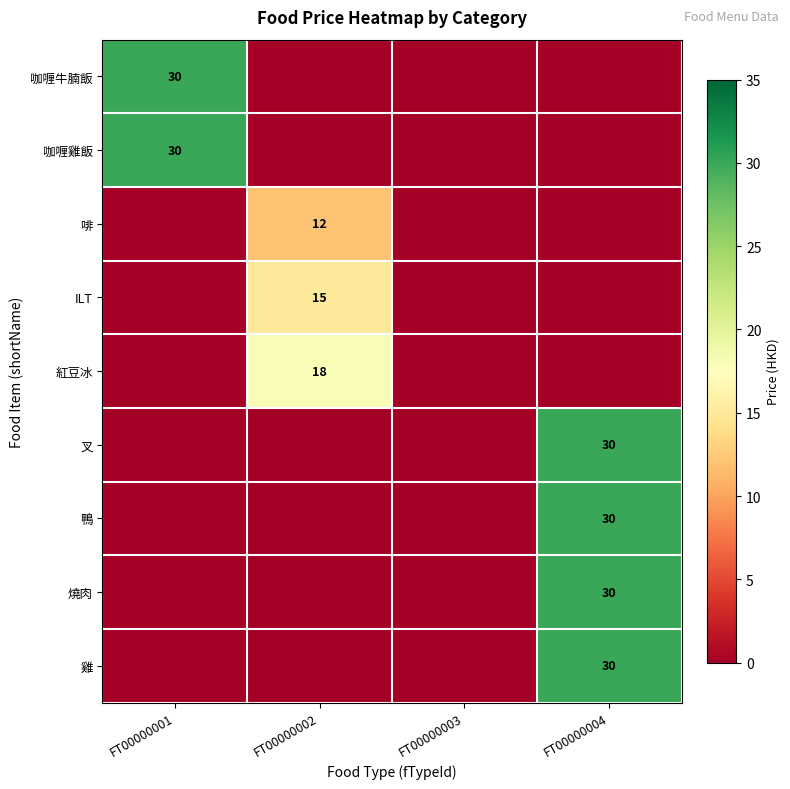

True or false: 燒肉 has a value of 14 at FT00000002.

False